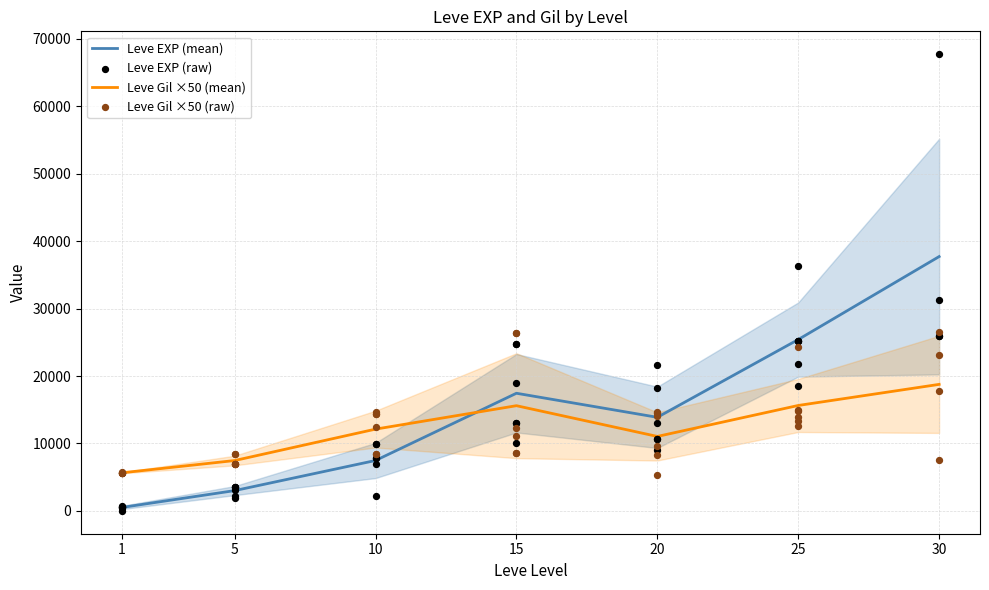

Which series has the largest Y range (max minus min)?

Leve EXP